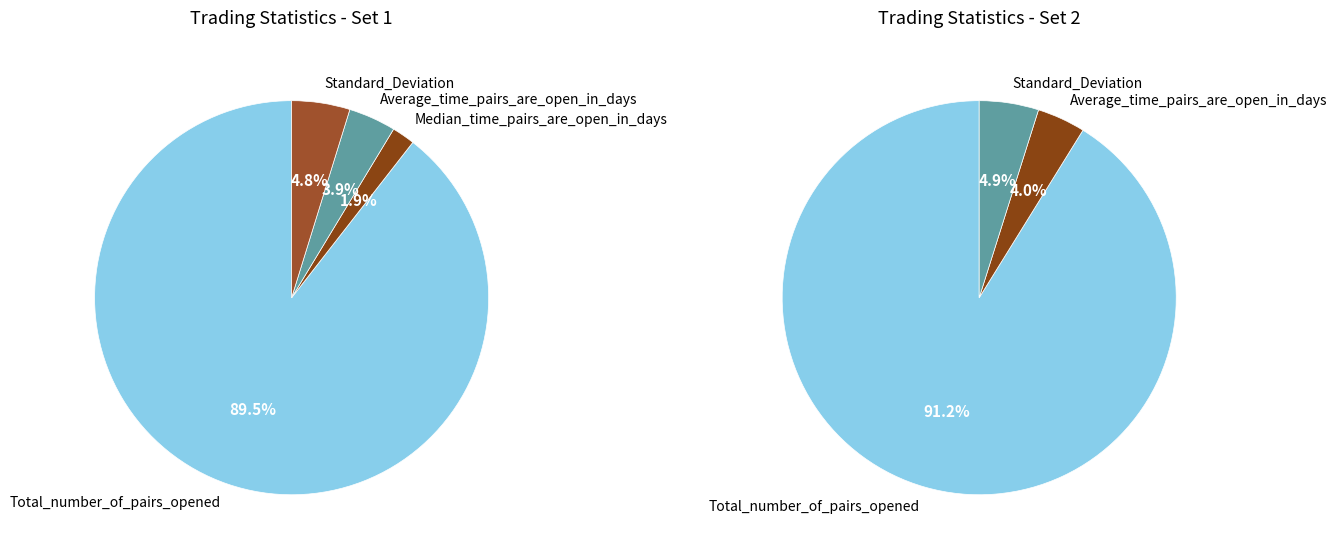

To the nearest percent, what portion does Standard_Deviation represent?

5%